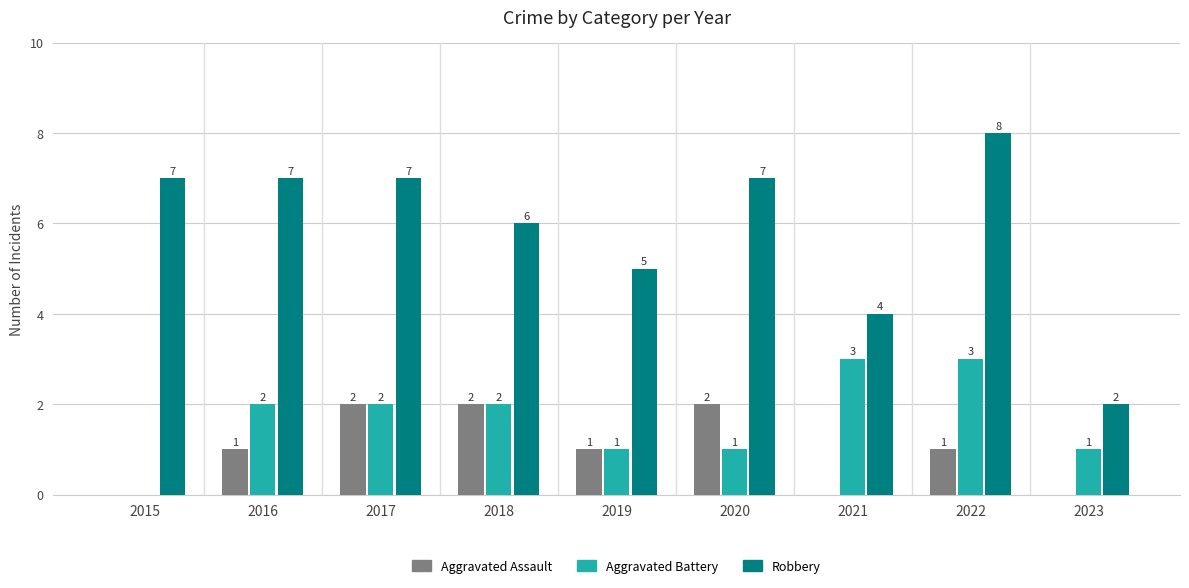

What is the sum of all Aggravated Assault values?

9